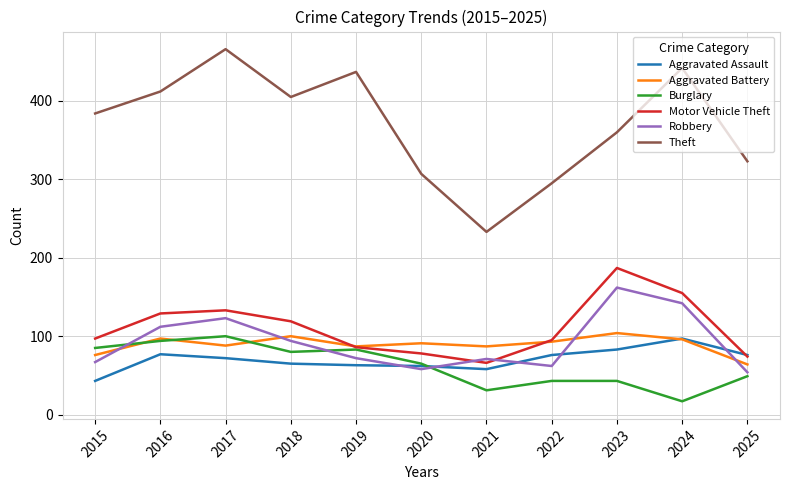

Is this an area chart (filled region under the line)?

No